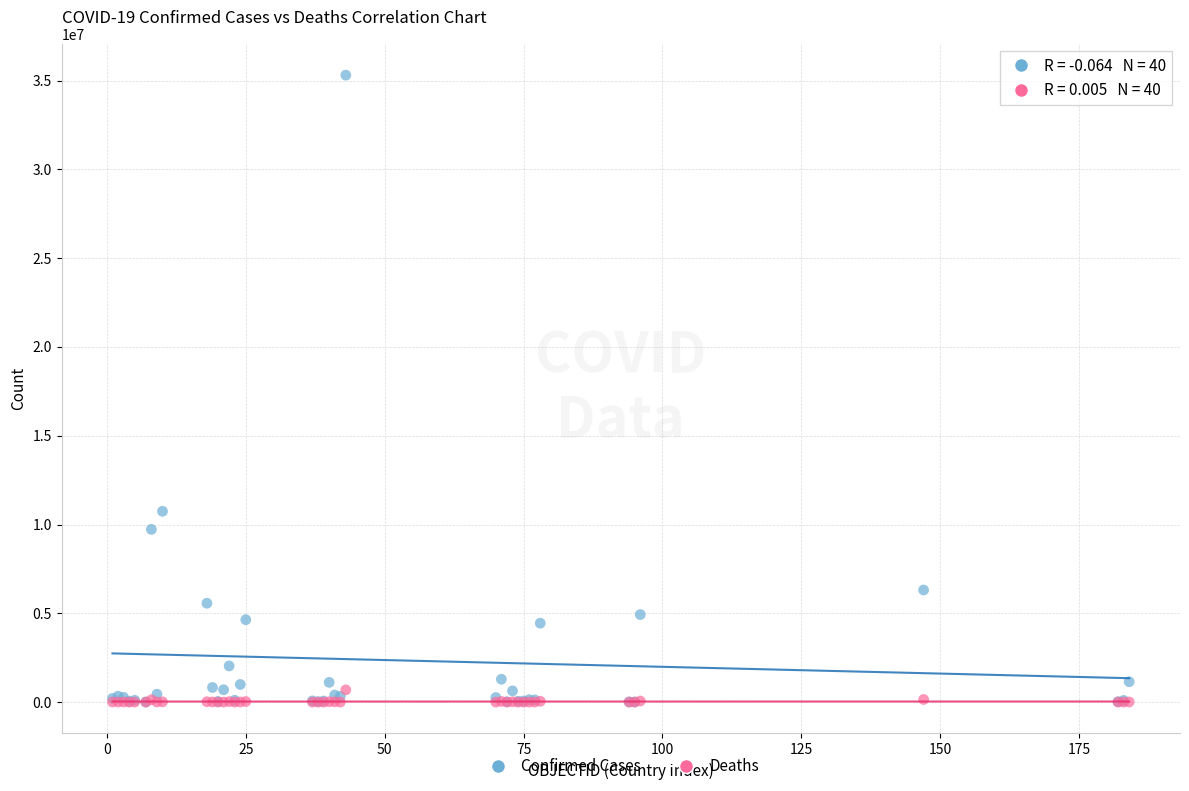

Which series has the widest spread of Y values?

Confirmed Cases